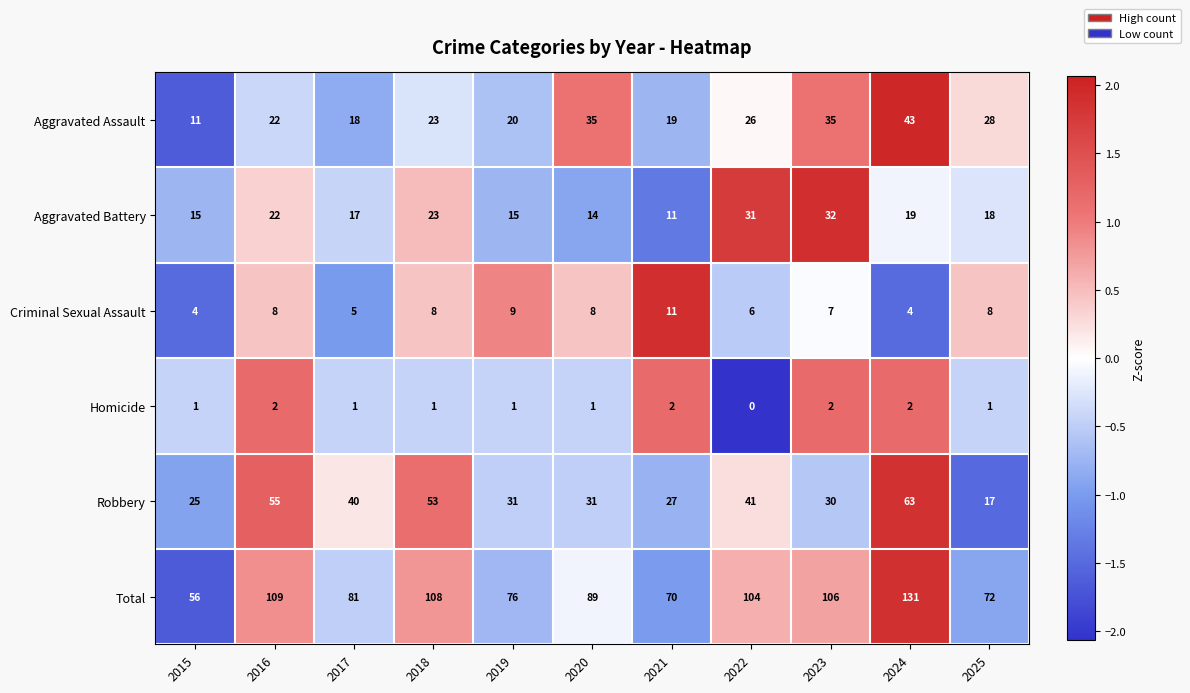

Is it true that Total equals 131 at 2024?

True